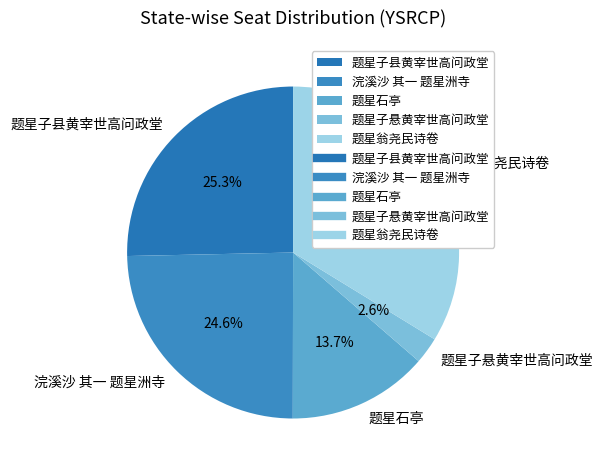

Is 题星翁尧民诗卷 the majority of the pie?

No